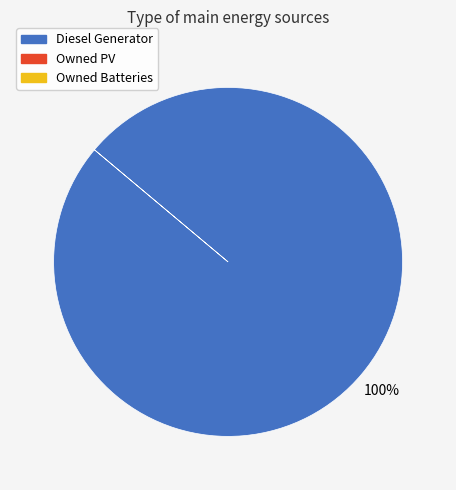

Is there a majority slice in this chart?

Yes